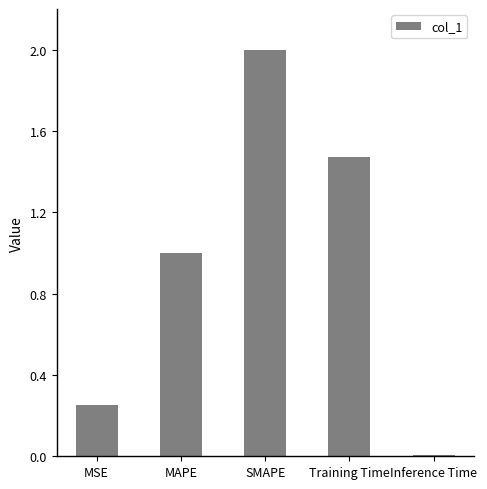

Read the value at MAPE.

1.0